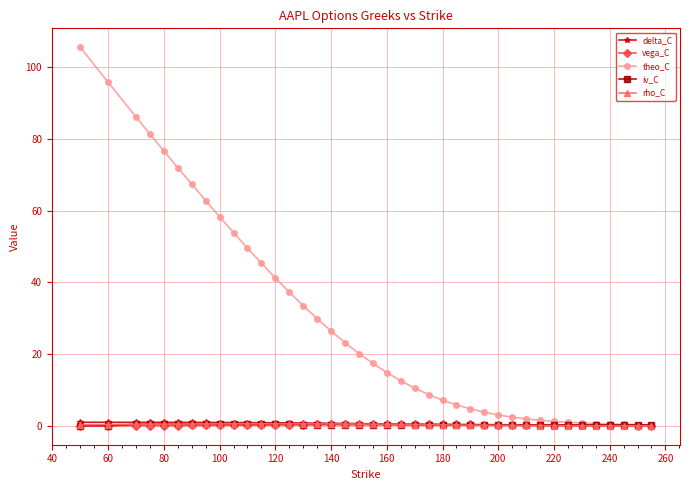

True or false: iv_C has more than 0 points higher than both neighbors.

True